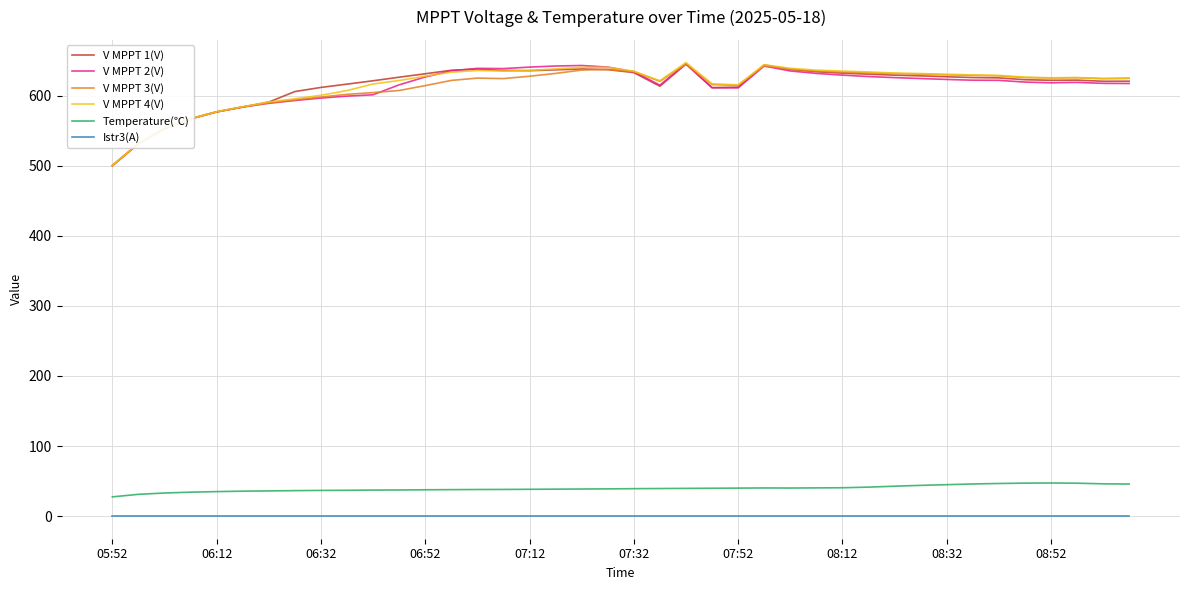

True or false: Istr3(A) and V MPPT 4(V) cross at least once.

False